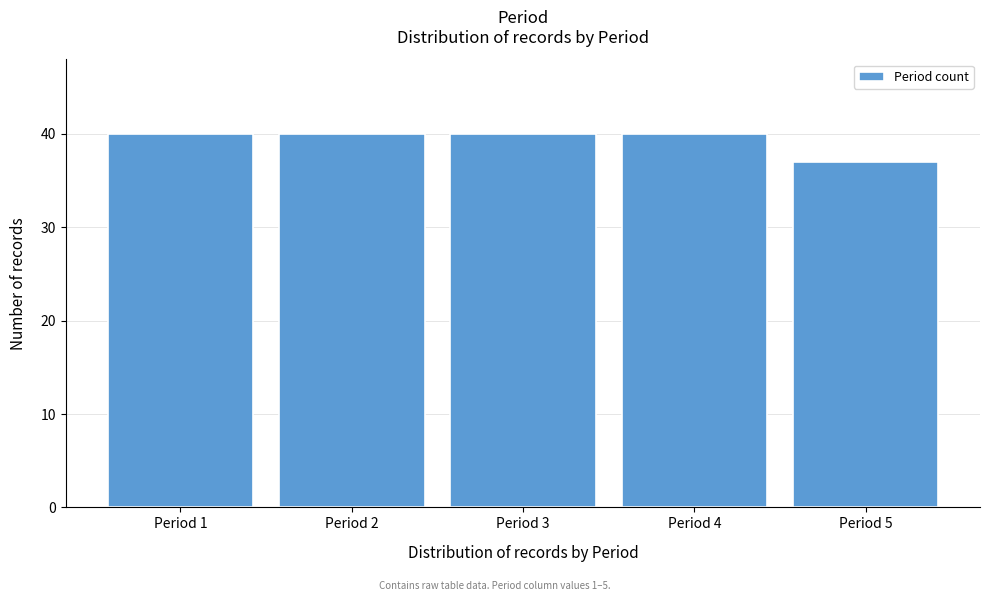

Reading right to left, transcribe all the data shown in this chart.

Period 5=37	Period 4=40	Period 3=40	Period 2=40	Period 1=40